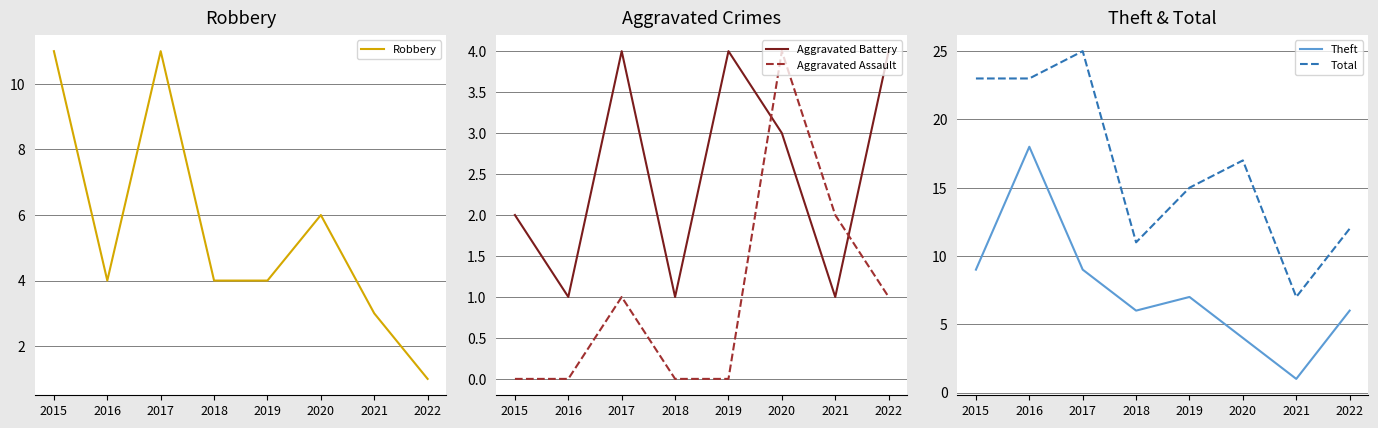

The value of Robbery at 2018 is 4. True or false?

True